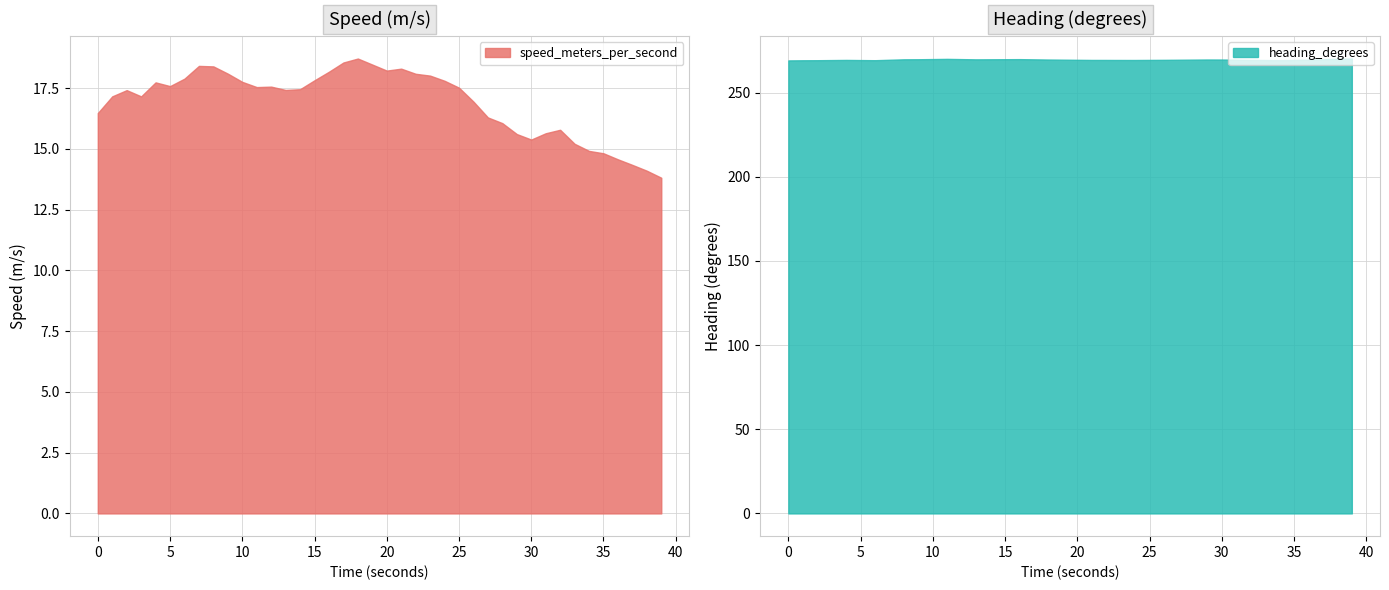

What is the difference between the speed_meters_per_second values at 32 and 19?

2.7